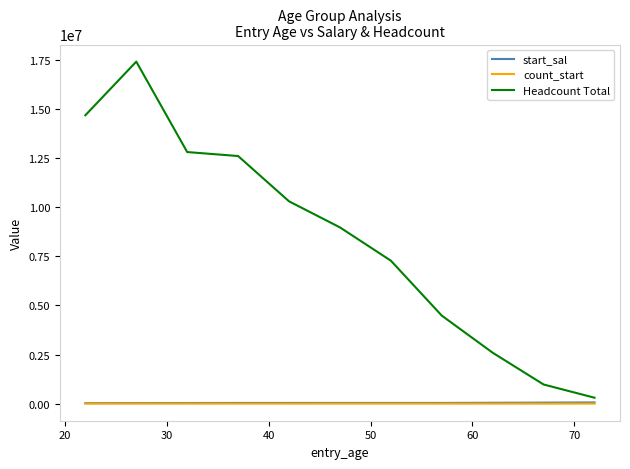

What is the greatest value displayed?

17408765.0